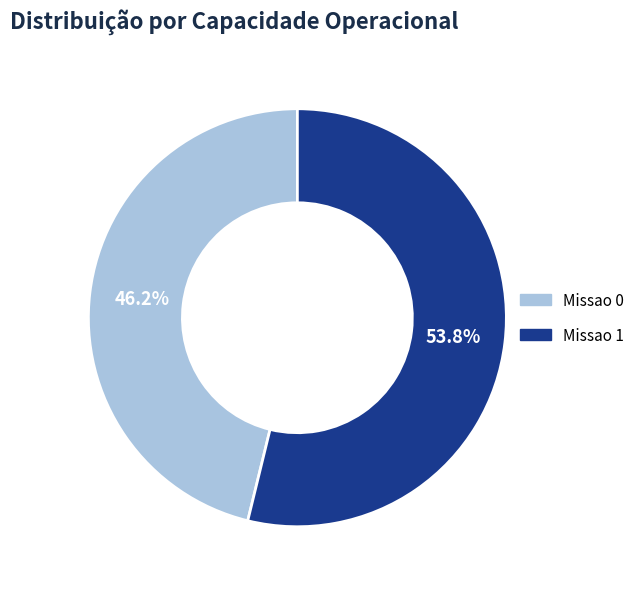

To the nearest percent, what portion does Missao 1 represent?

54%